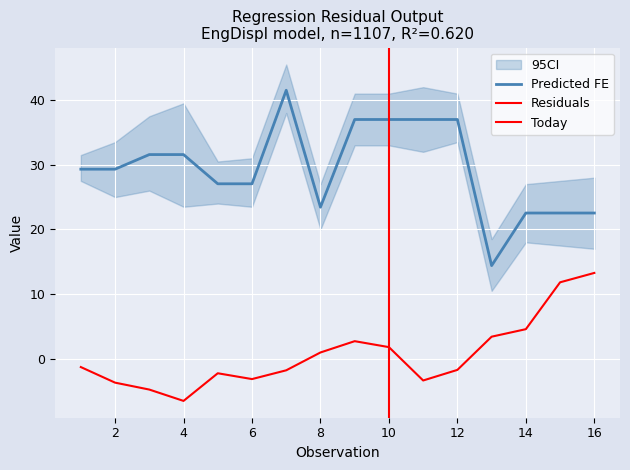

How many interior local valleys does the Residuals series have?

3